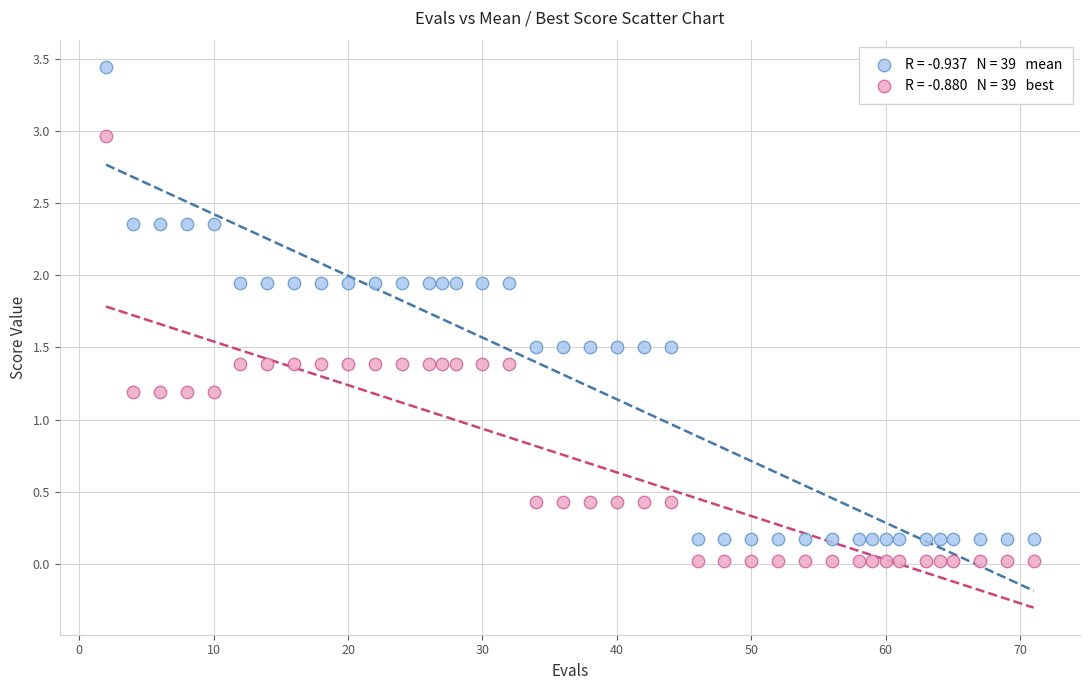

Across all data points, what is the range of X values (max minus min)?

69.0